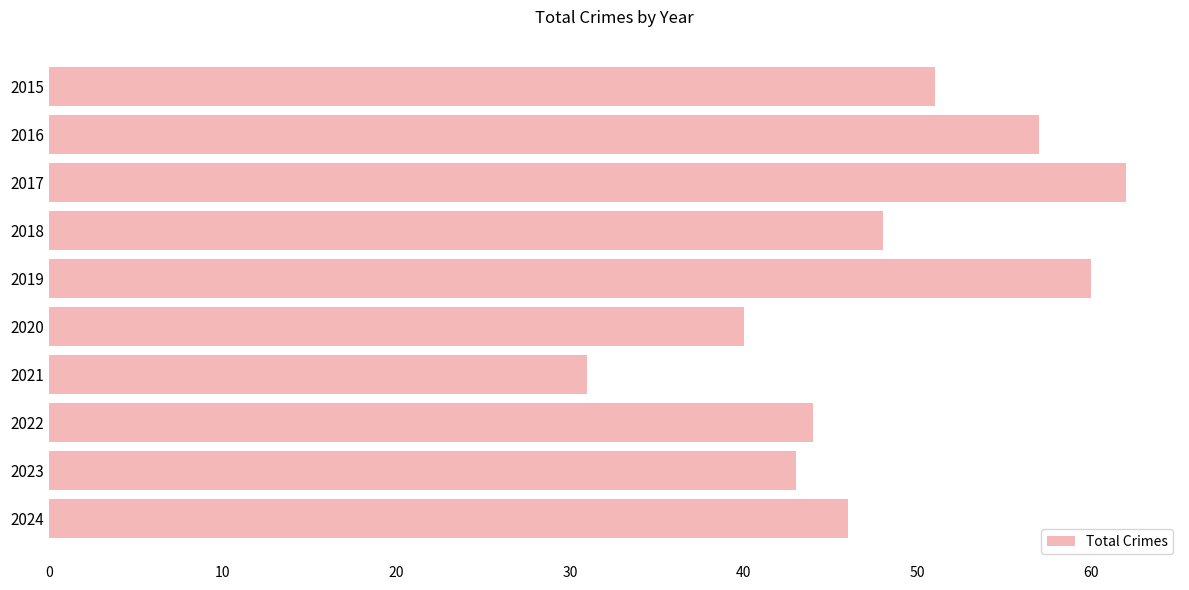

What is the maximum value shown in the chart?

62